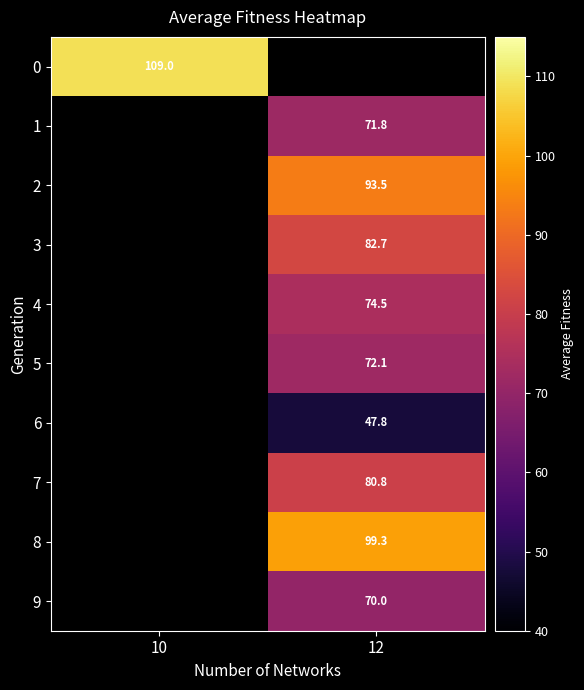

Is the value of 3 at 12 greater than the value of 6 at 12?

Yes